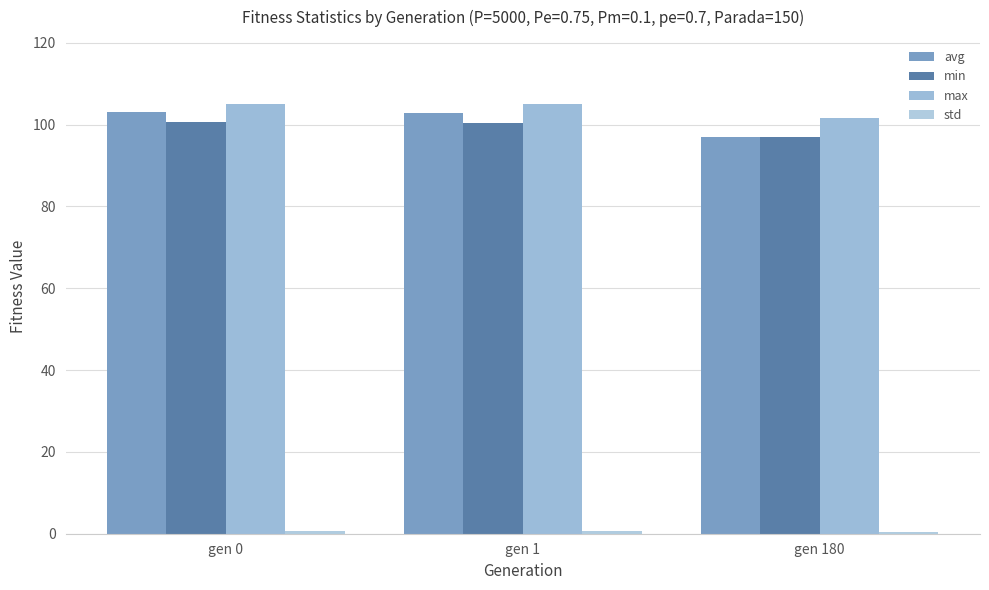

At how many categories does at least one series exceed 72?

3